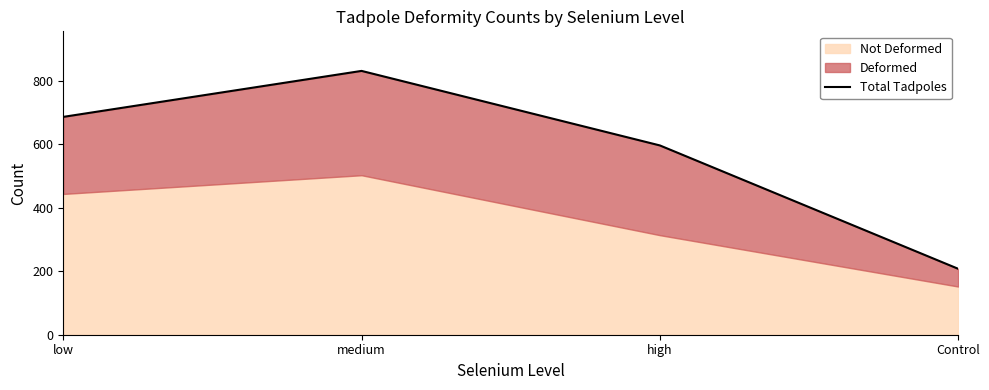

What is the label of the 3rd point from the left?

high